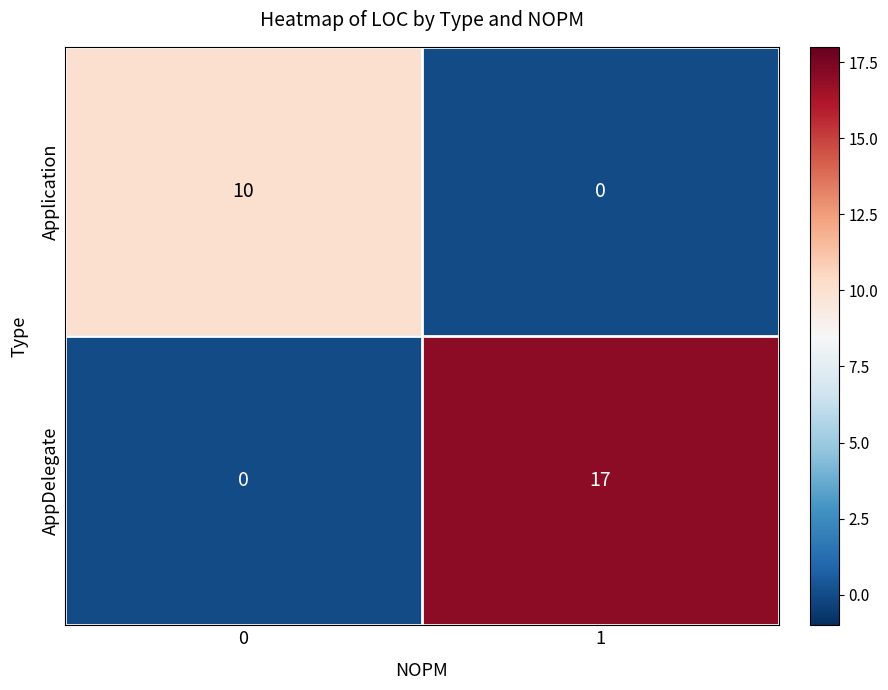

At 1, list the series in order from smallest to largest.

Application, AppDelegate